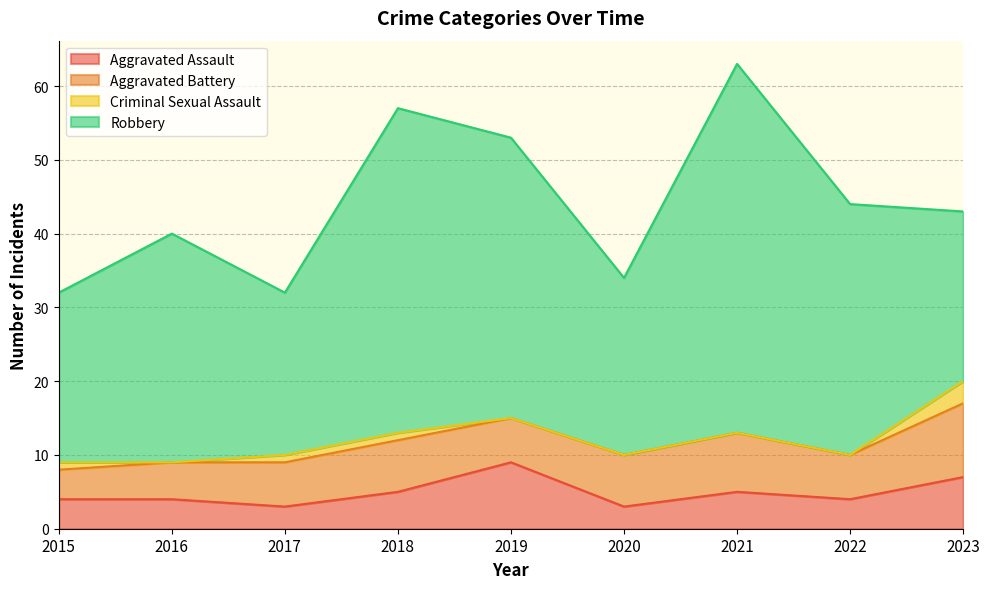

How many lines are shown in the chart?

4